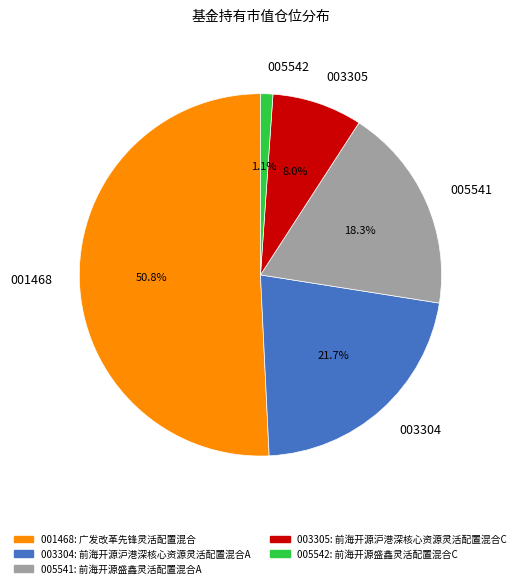

Which category has the smallest portion of the pie?

005542